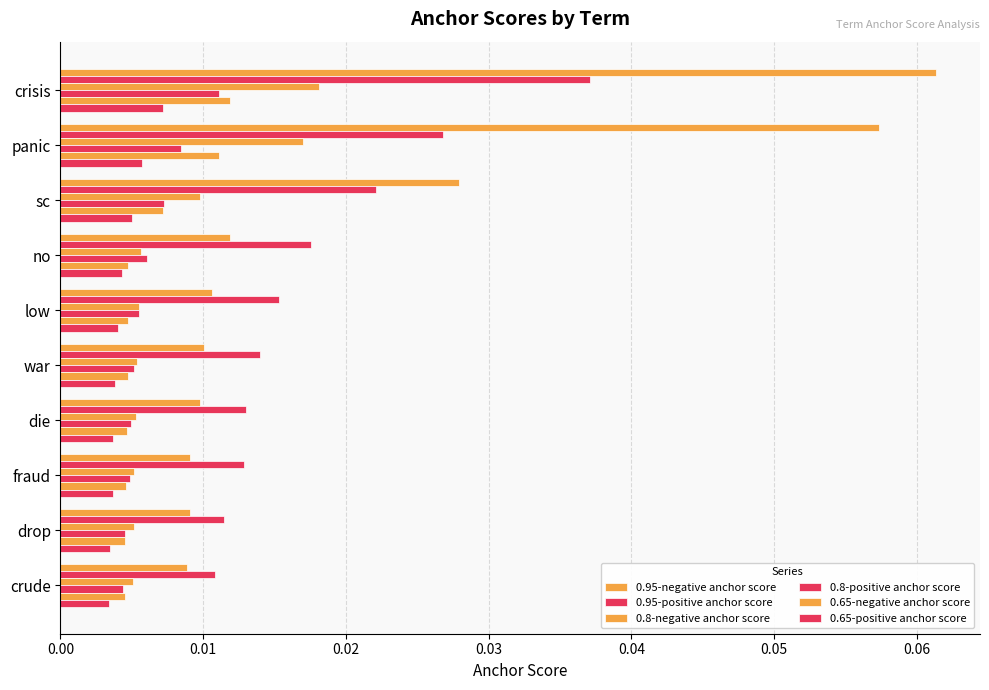

Count the number of data series in this chart.

6